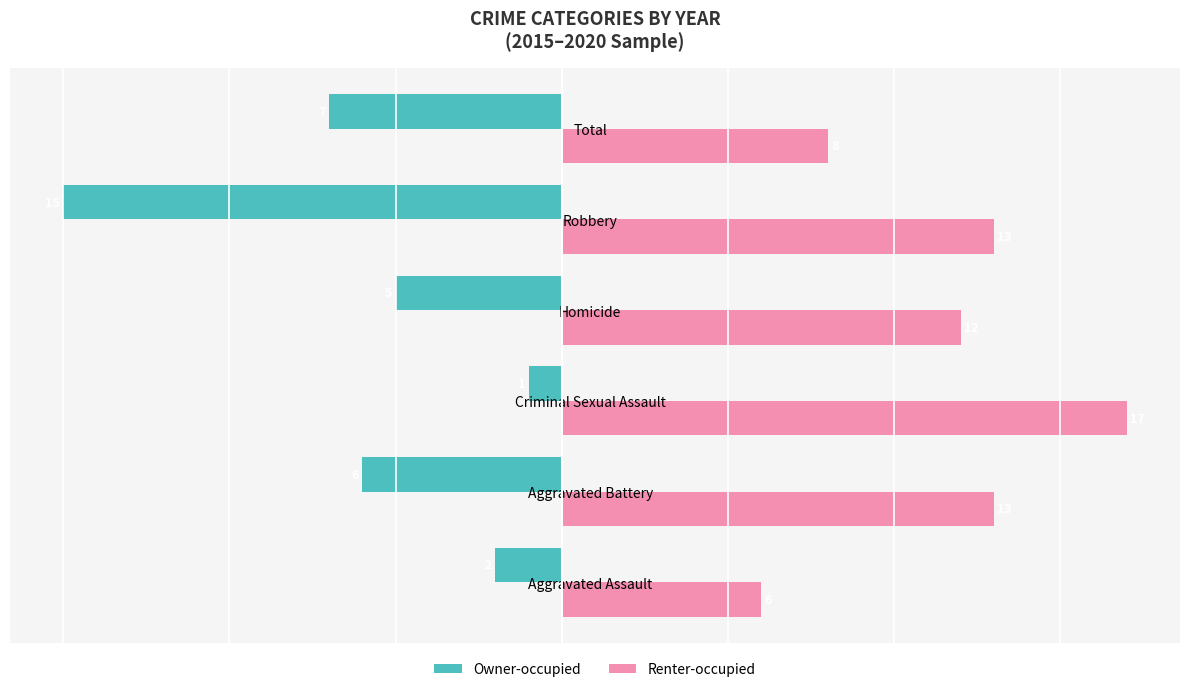

Is it true that Owner-occupied equals -7 at Total?

True